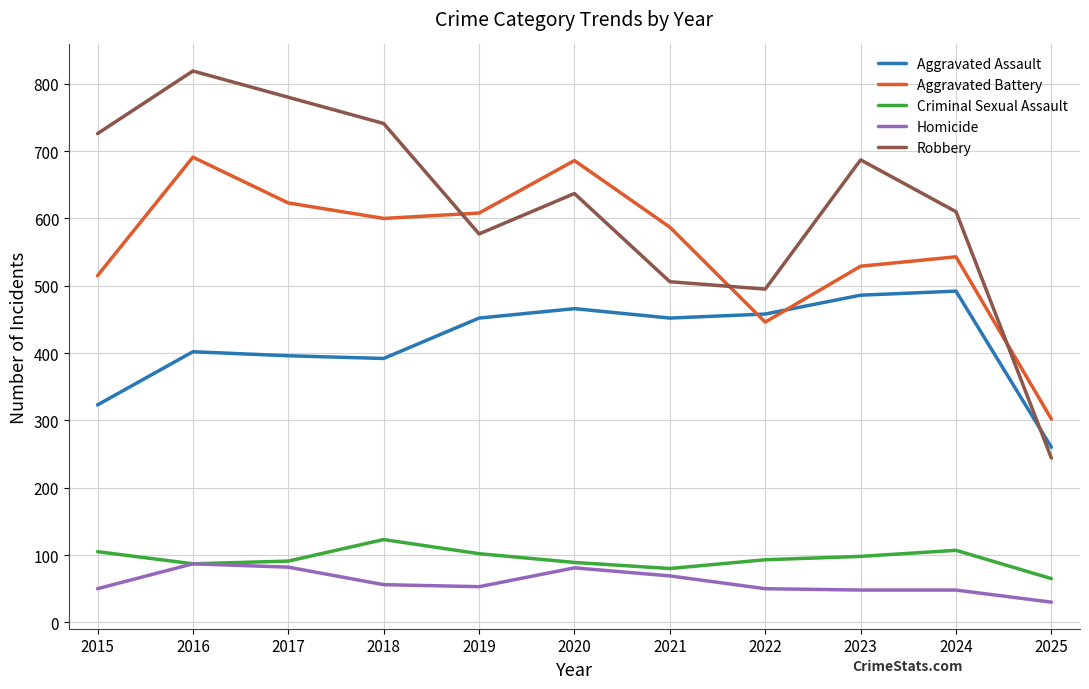

What is the difference between the highest and lowest values at 2015?

676